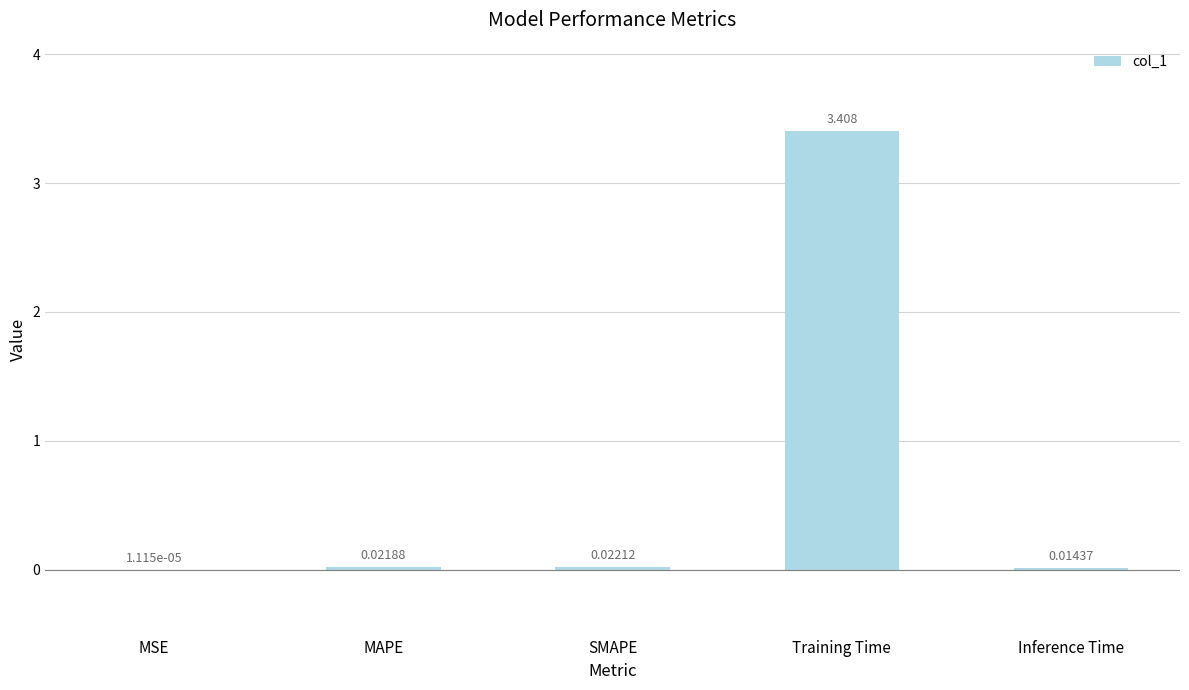

At which label is the value closest to 1?

SMAPE